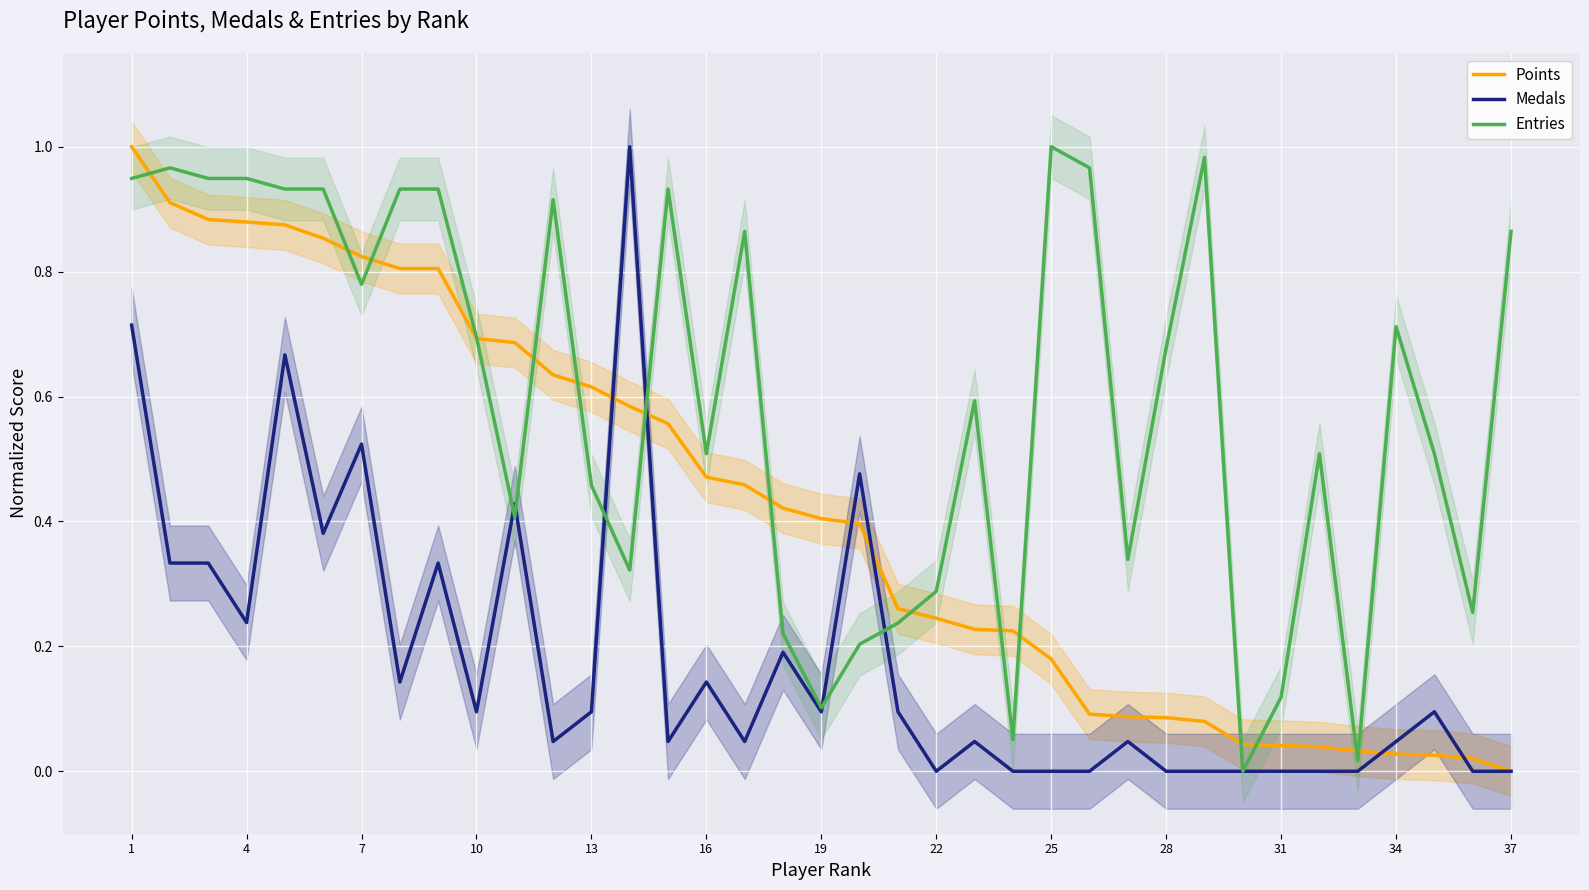

What is the value of the Entries point at the 5th from the left?

0.9